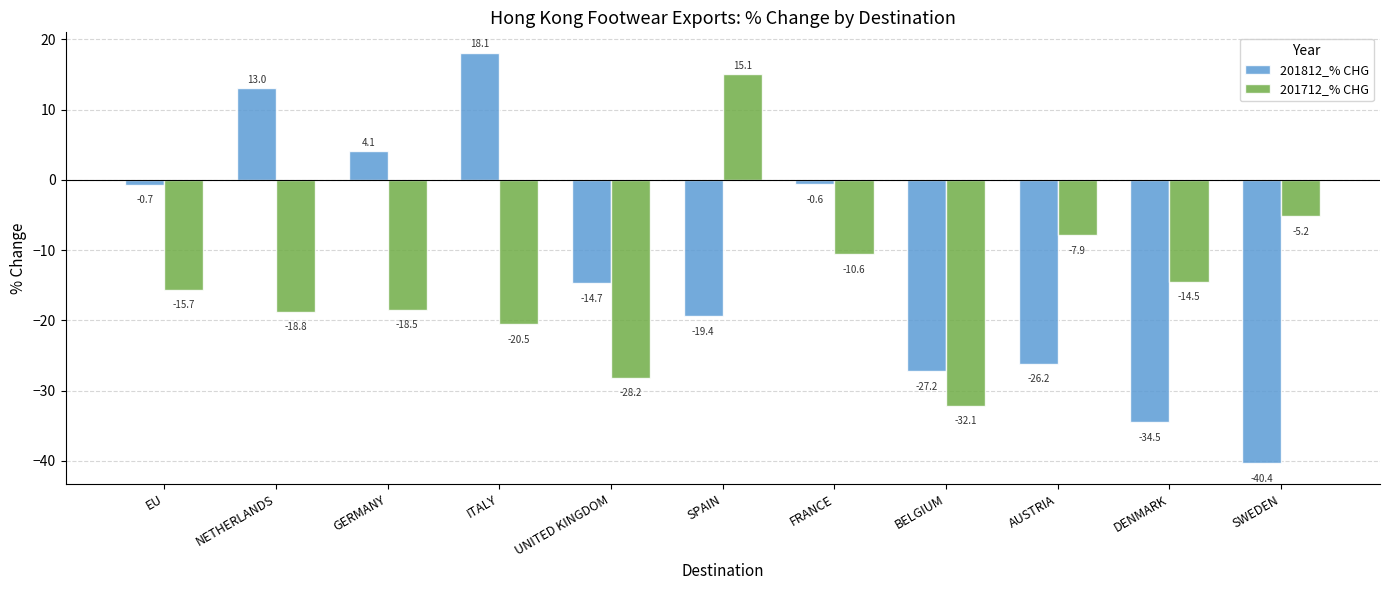

What value does the 201712_% CHG series have at FRANCE?

-10.6